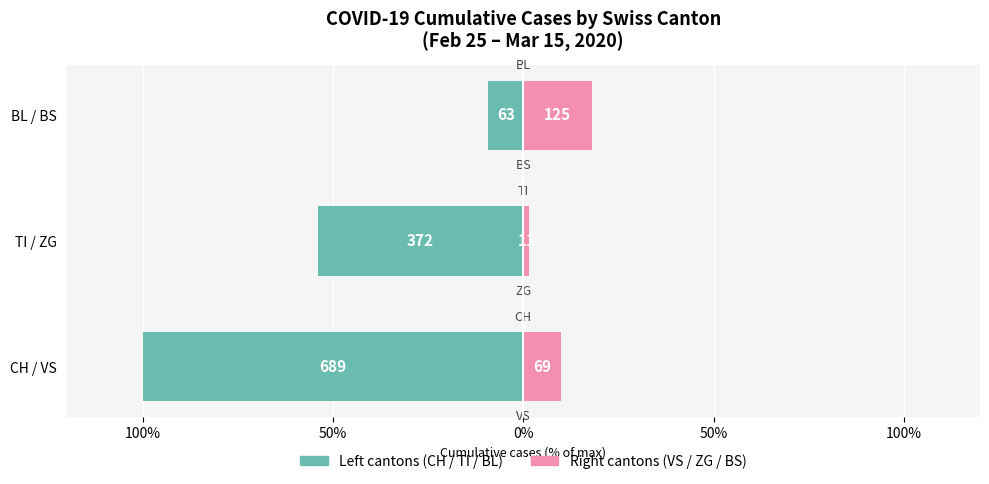

True or false: Left cantons (CH/TI/BL) has a value of -79.8 at TI / ZG.

False